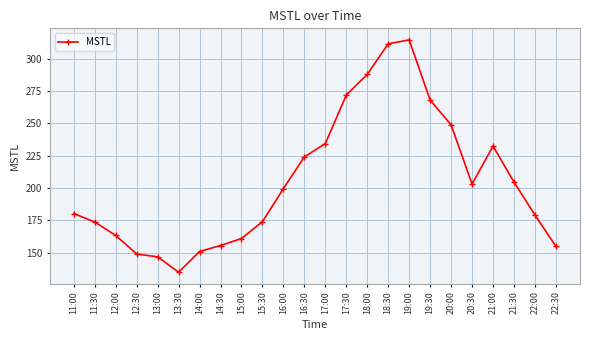

How many data points are above 199?

12